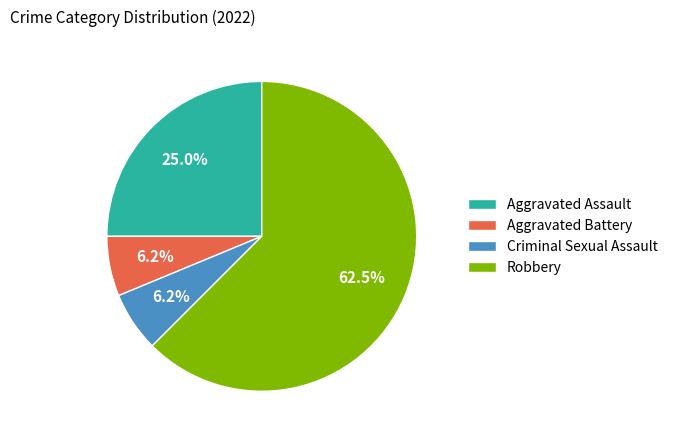

Is it true that Criminal Sexual Assault is 6% of the pie?

True